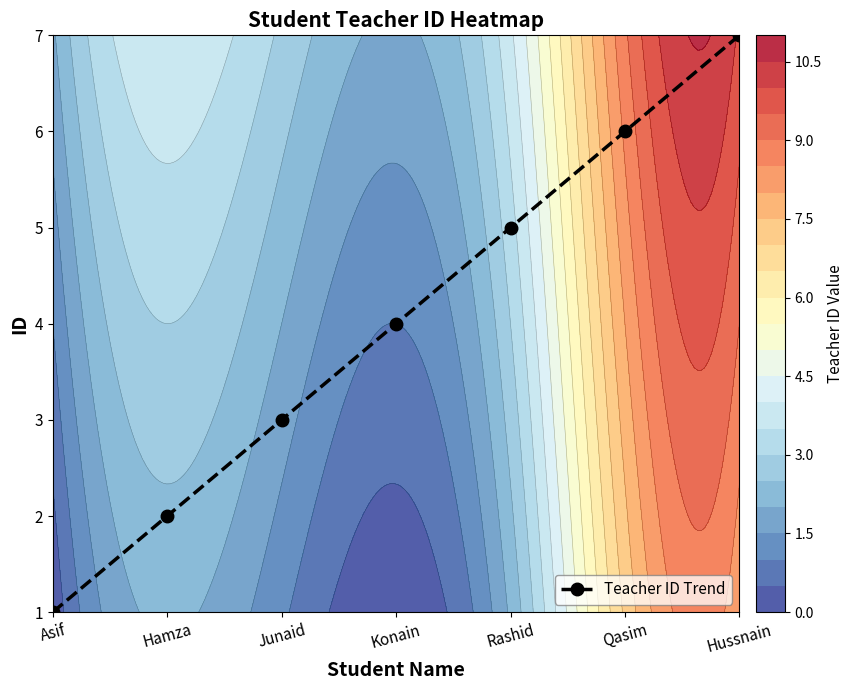

List the labels in order of value, largest first.

Hussnain, Qasim, Rashid, Konain, Junaid, Hamza, Asif